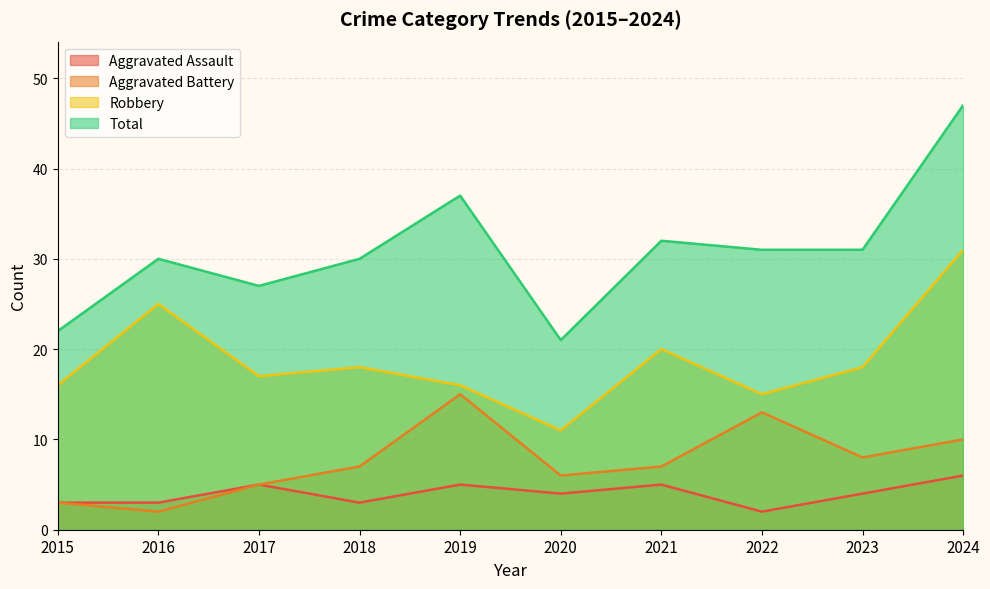

What is the difference between the highest and lowest values at 2024?

41